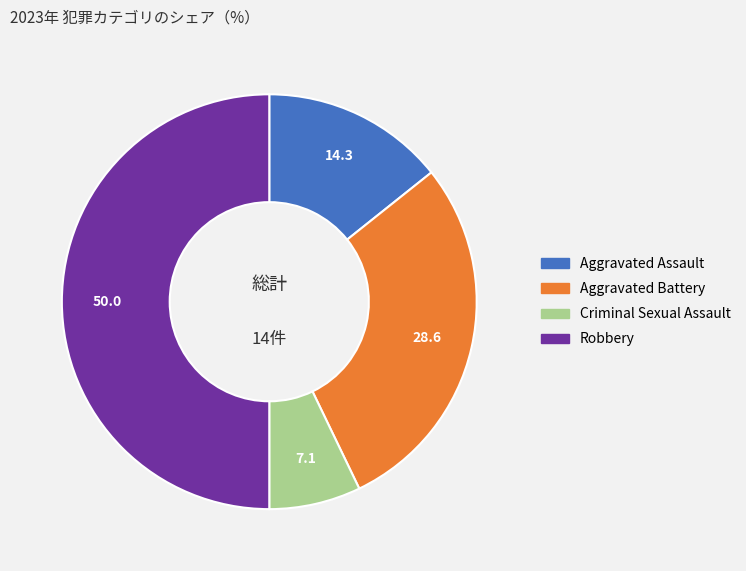

Does Criminal Sexual Assault account for over 50% of the chart?

No